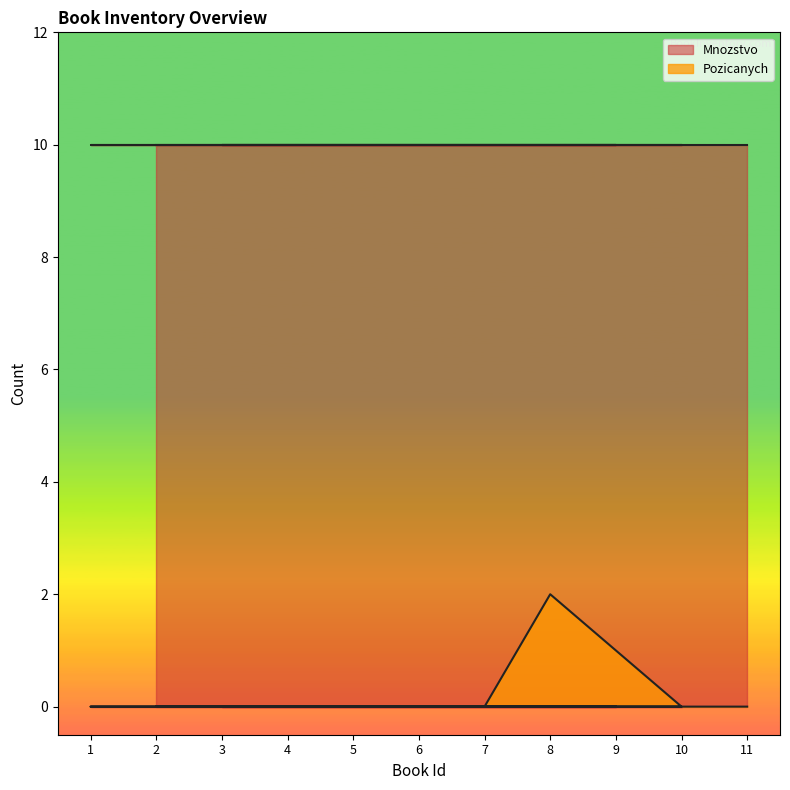

Rank the categories by value from lowest to highest.

2, 9, 6, 5, 3, 10, 7, 1, 4, 11, 8